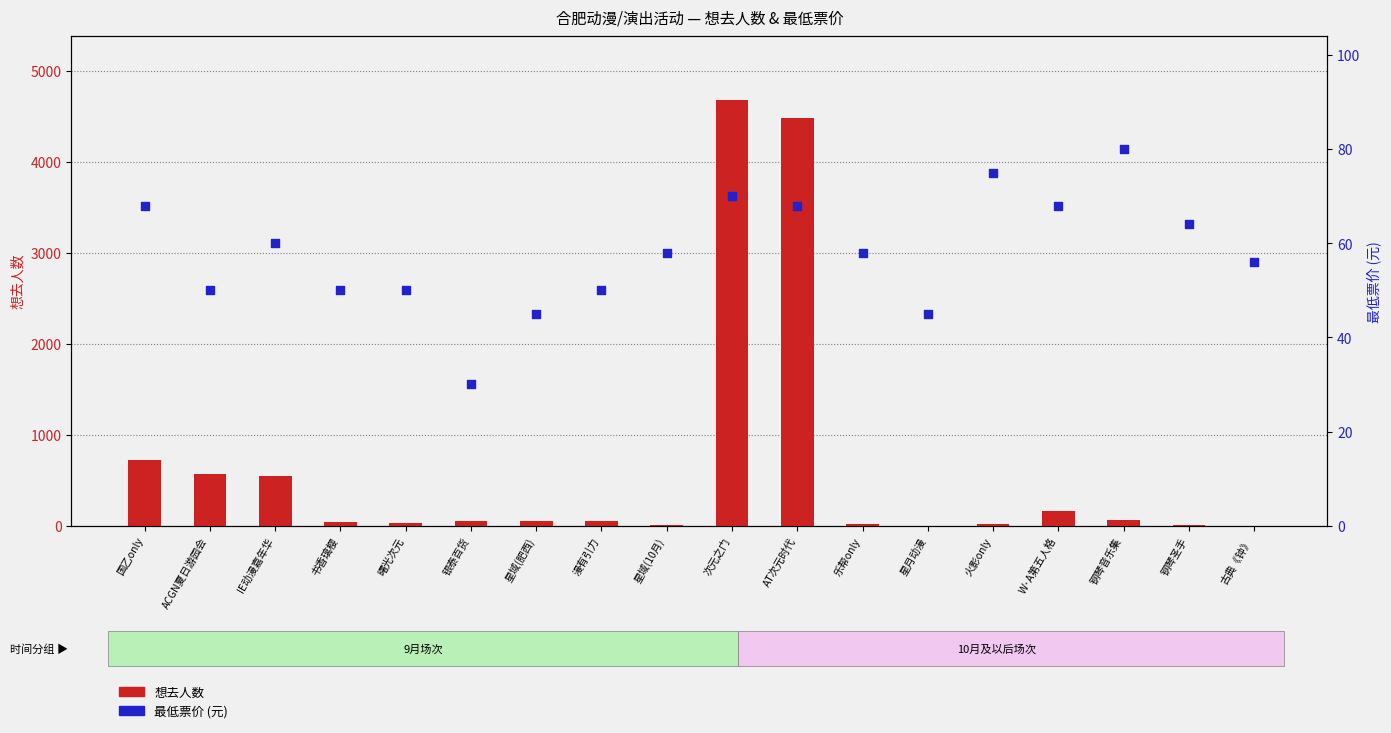

What is the total value across all series at 漫有引力?

101